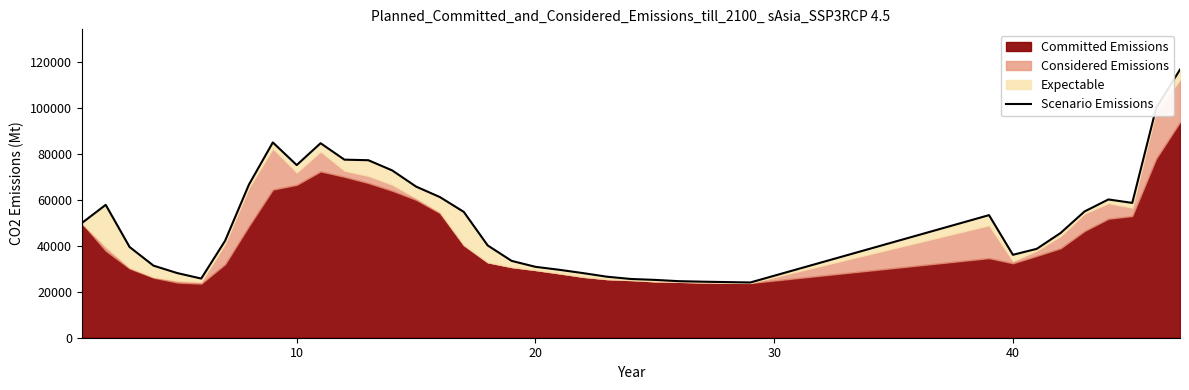

Is it true that the value at 20 is 8676?

False